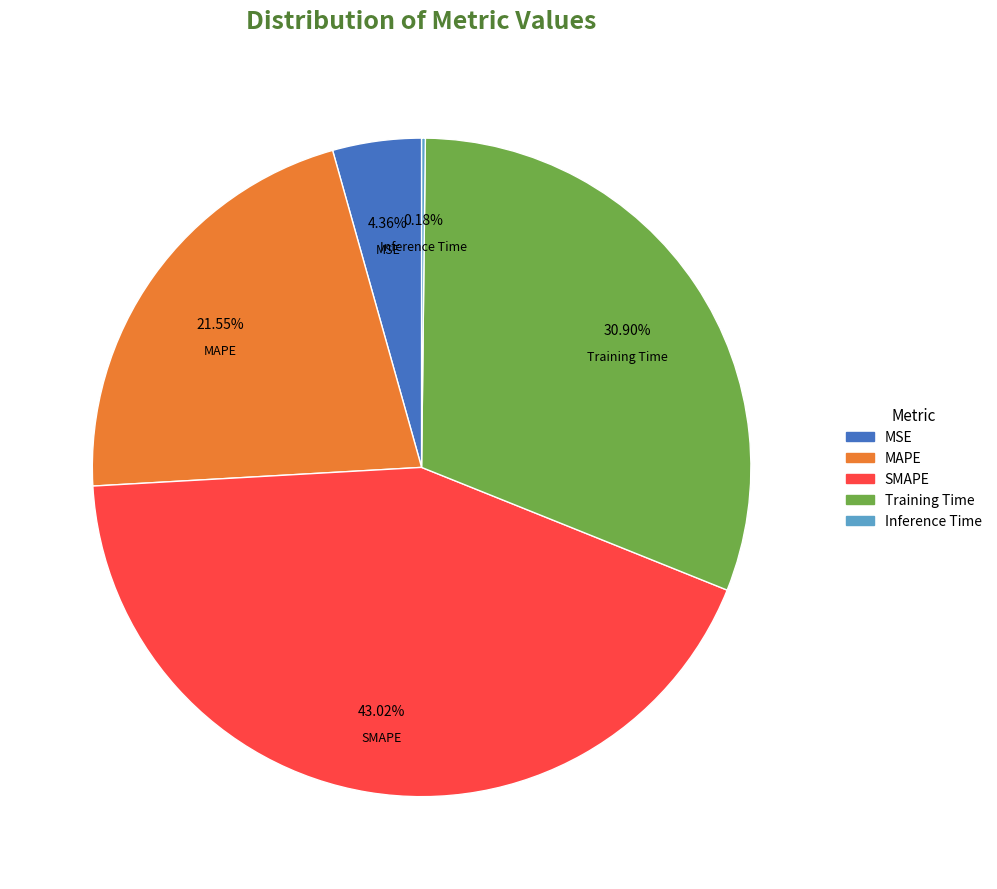

What percentage do Training Time and MAPE together represent?

52.4%